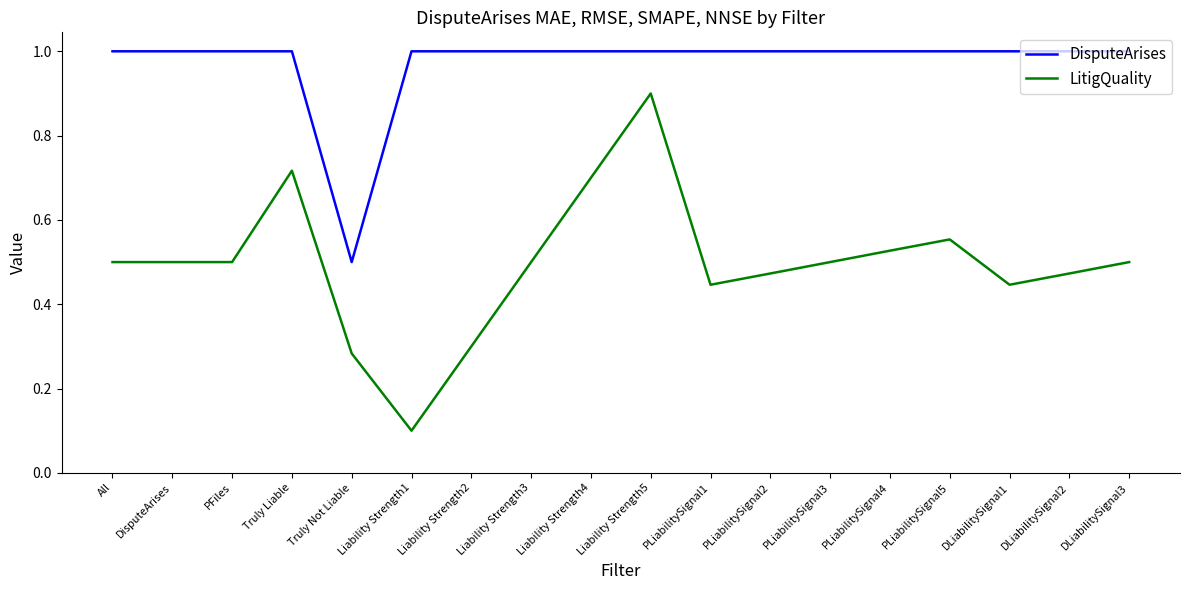

What position from the left is PLiabilitySignal4?

14